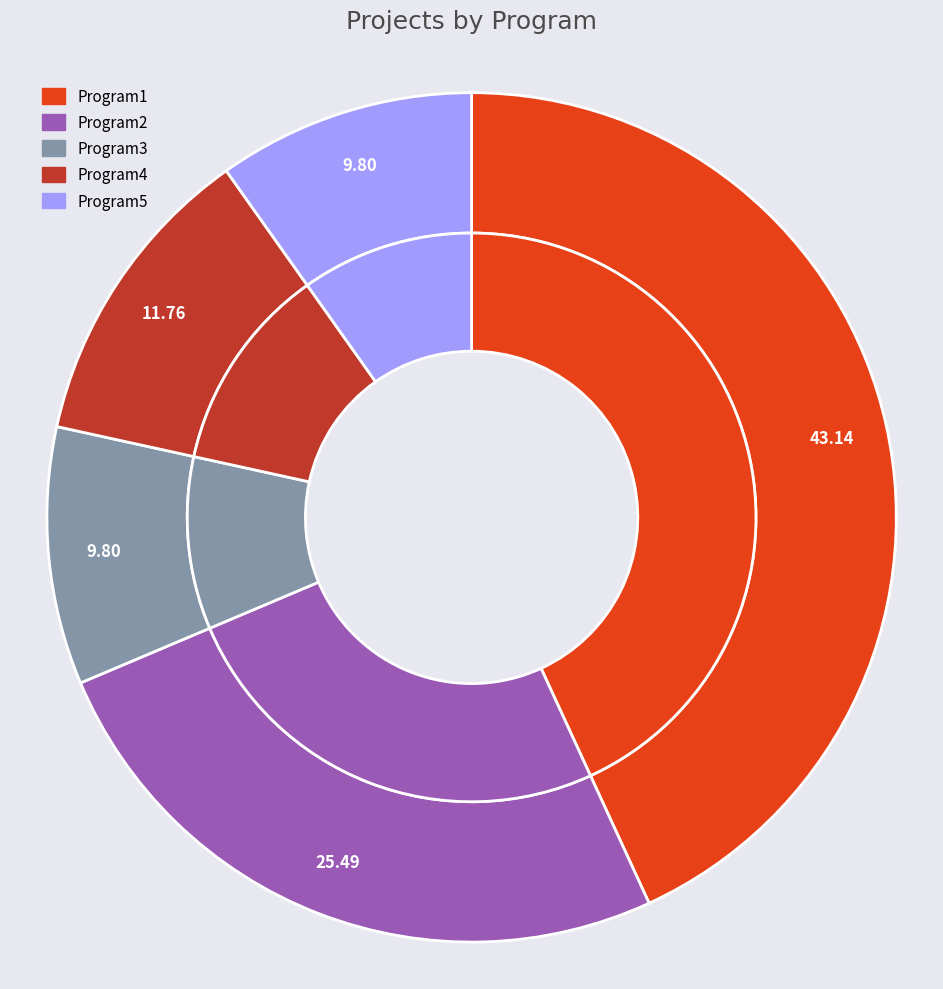

Does Program1 account for over 50% of the chart?

No